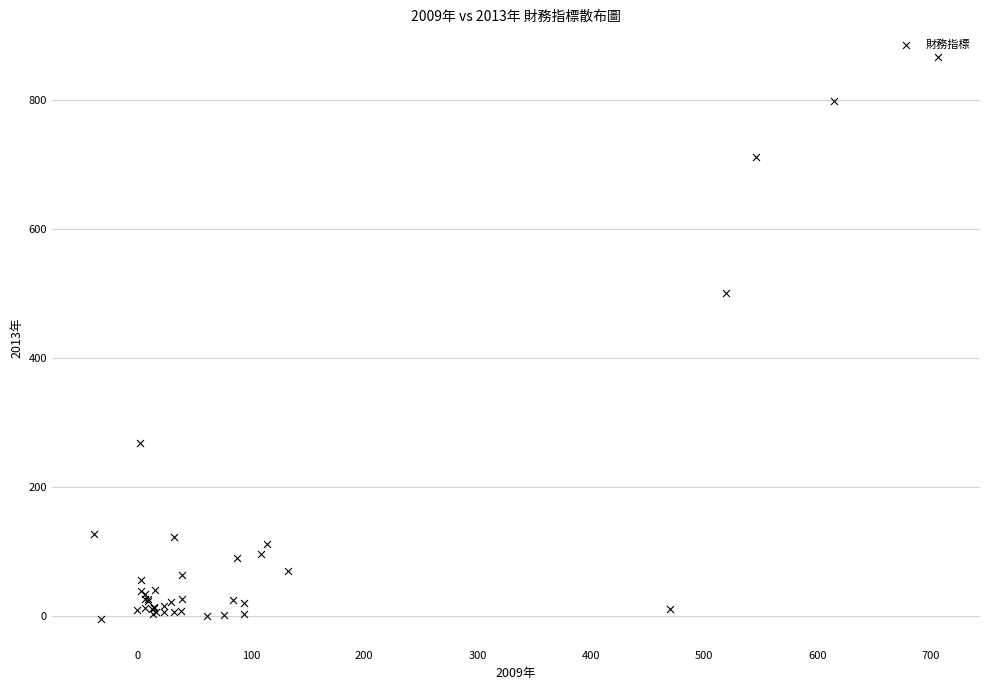

What Y value in the scatter plot is closest to 431?

501.2